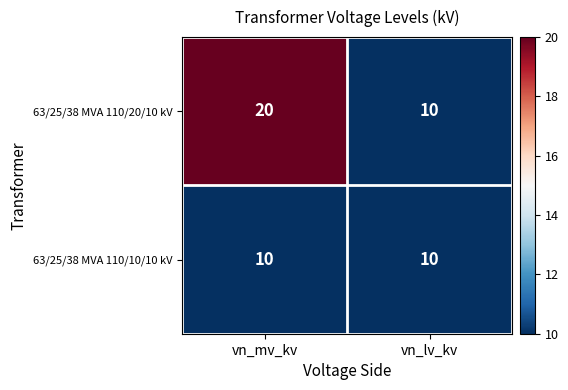

What is the average value of the 63/25/38 MVA 110/20/10 kV series?

15